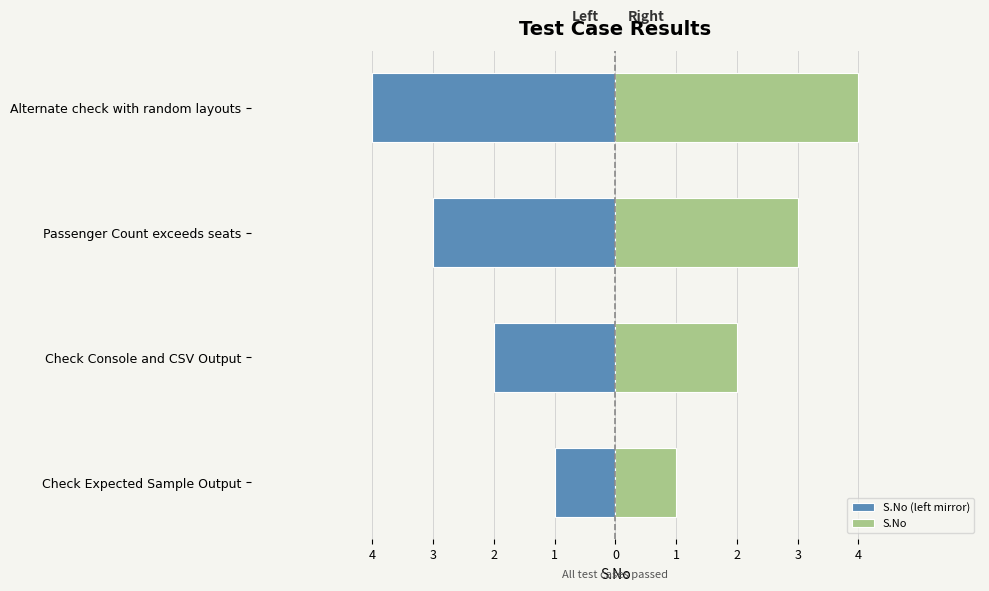

What is the difference between the maximum and minimum values in the S.No (left mirror) series?

3